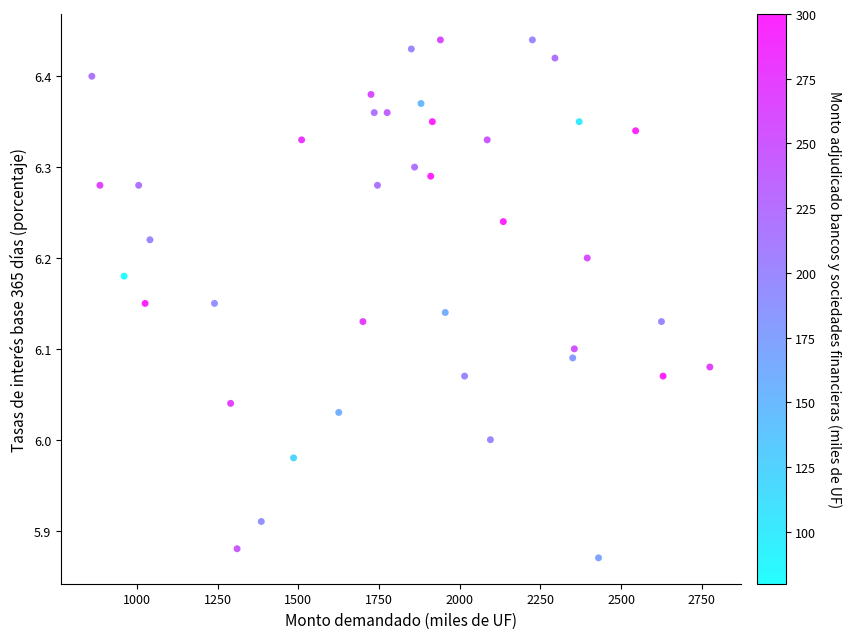

What is the range of Y values (max minus min)?

0.6